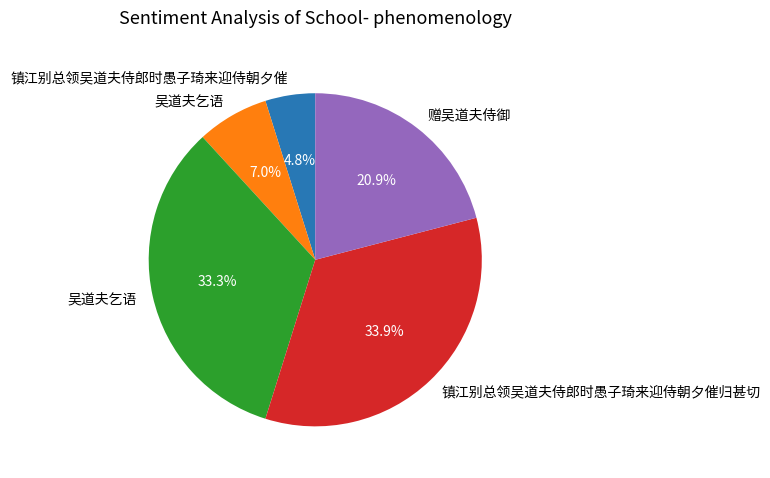

Is there any slice that represents more than half of the pie?

No